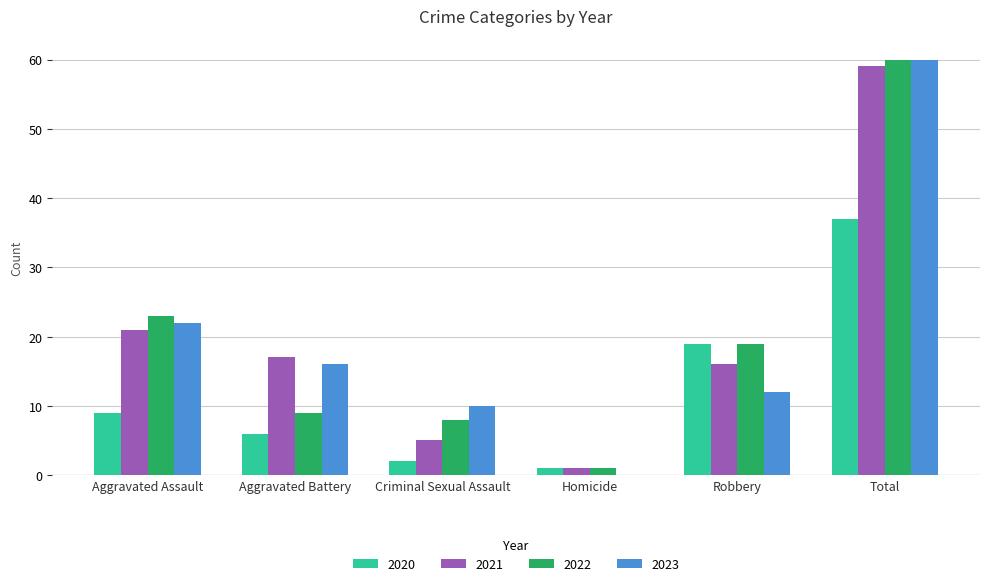

What is the maximum value shown in the chart?

60